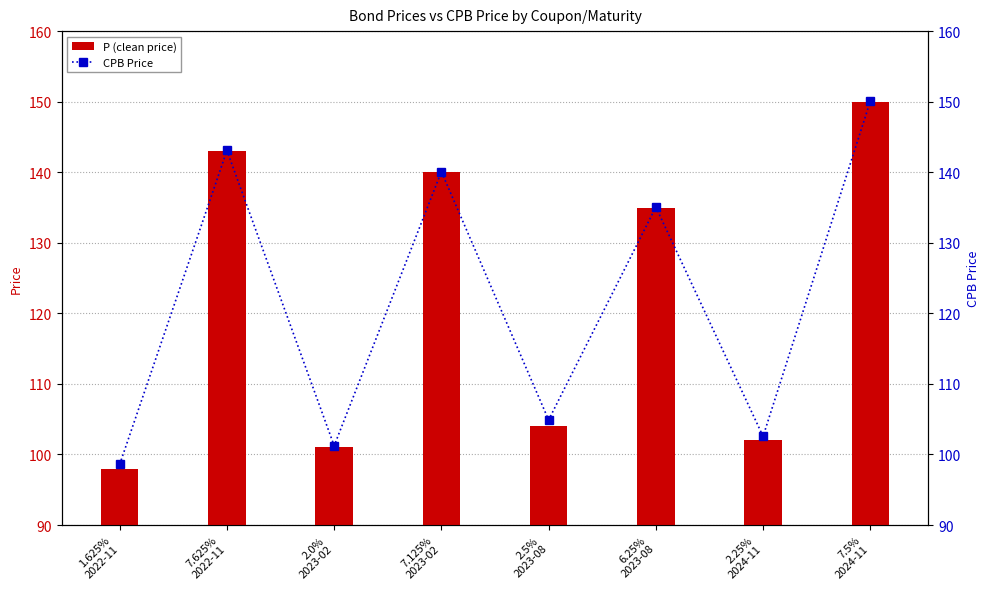

What is the average value of the P (clean price) series?

122